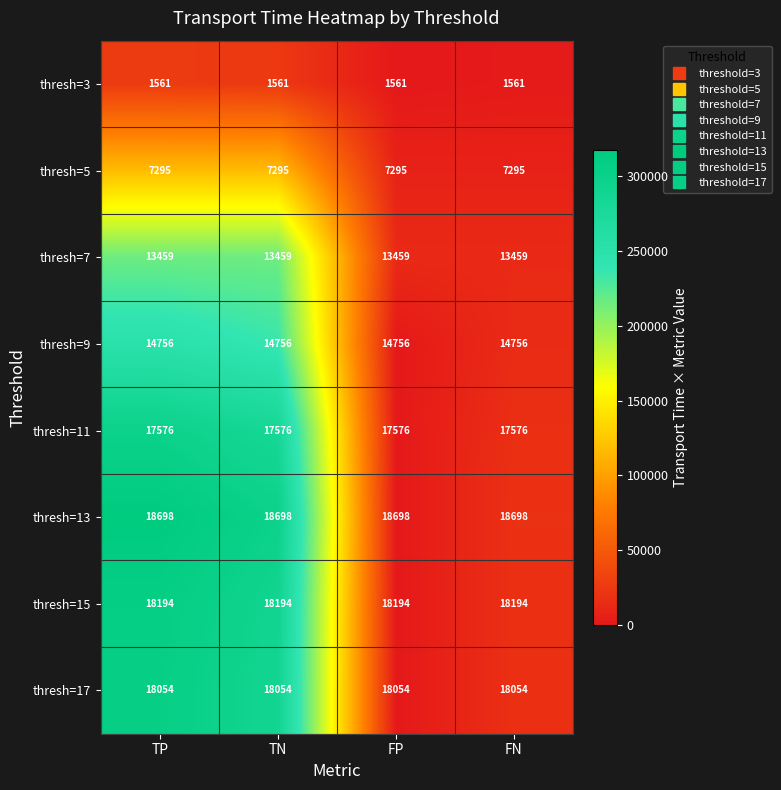

At TN, list the series in order from smallest to largest.

thresh=3, thresh=5, thresh=7, thresh=9, thresh=11, thresh=17, thresh=15, thresh=13